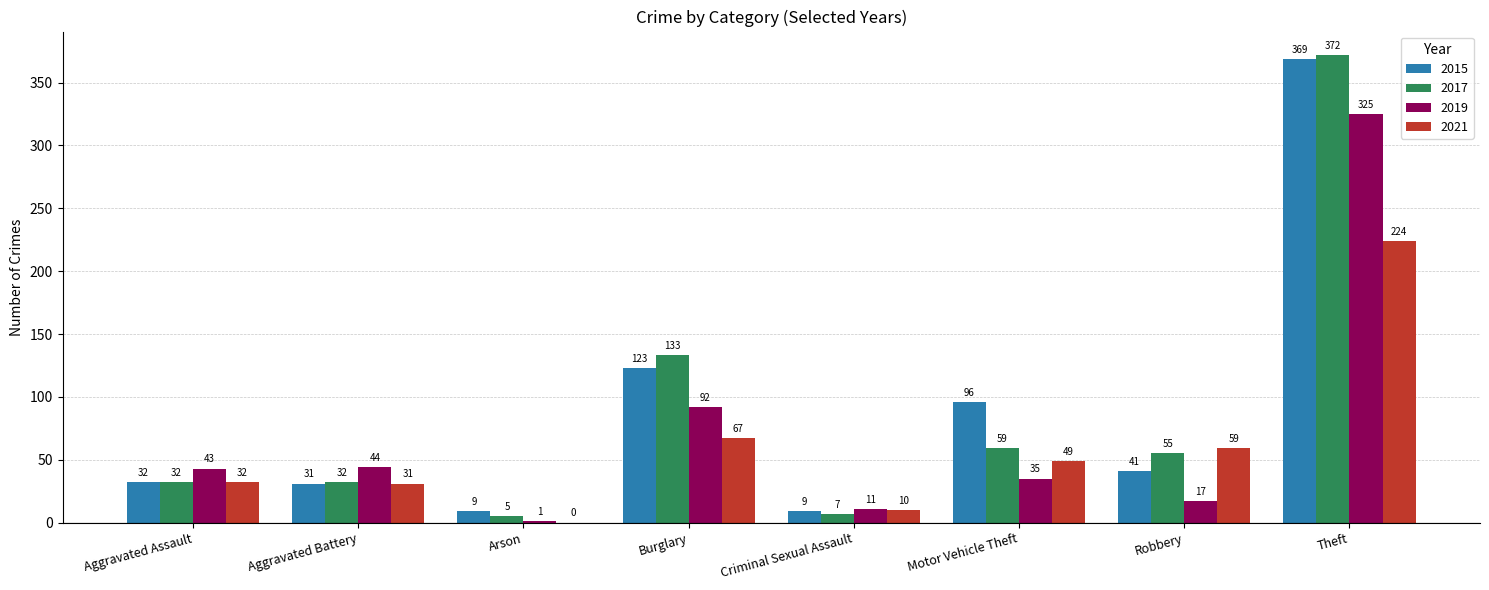

Read the 2021 value at Burglary, to the nearest 10.

70